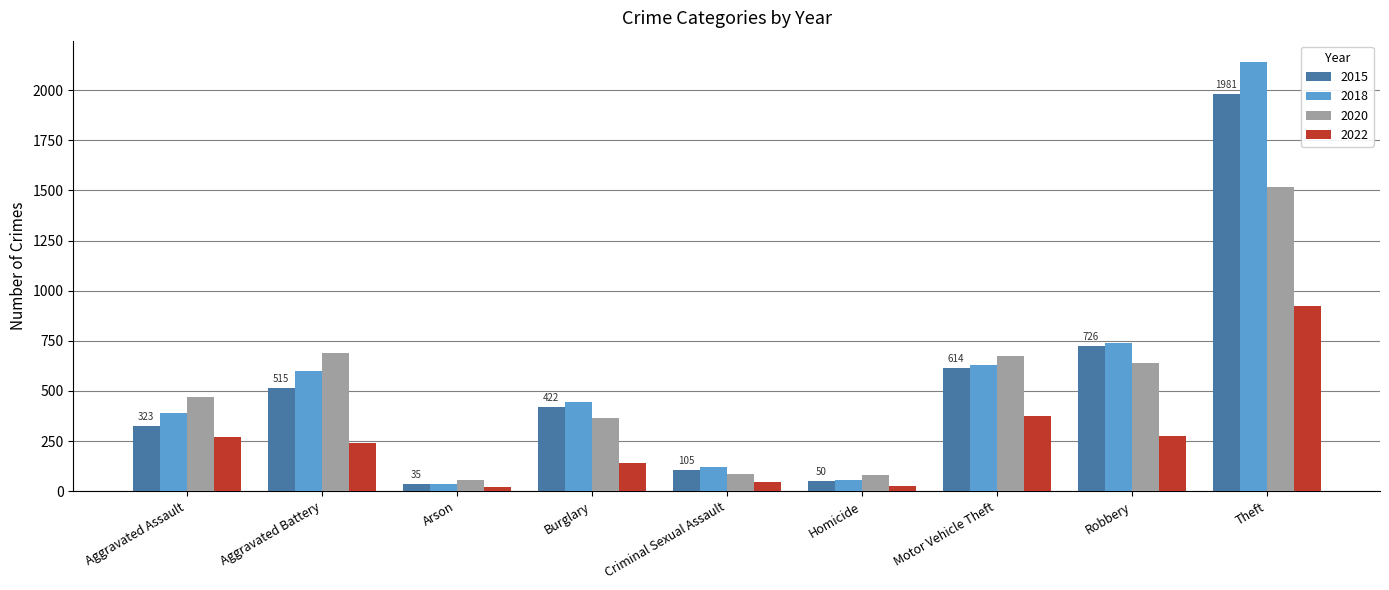

What is the sum of all 2015 values?

4771